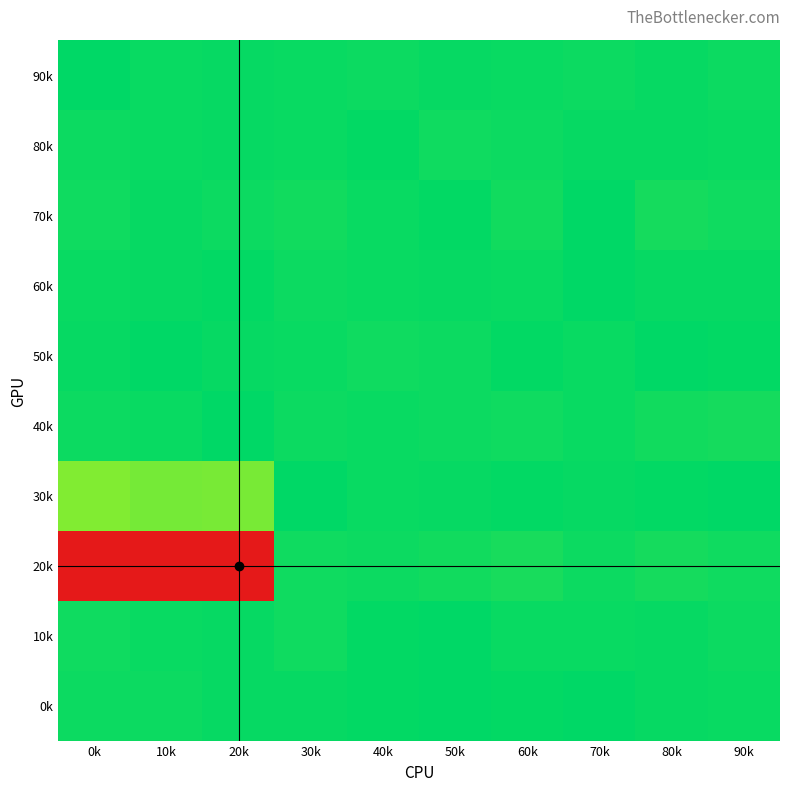

Which series has the widest spread of values?

20k